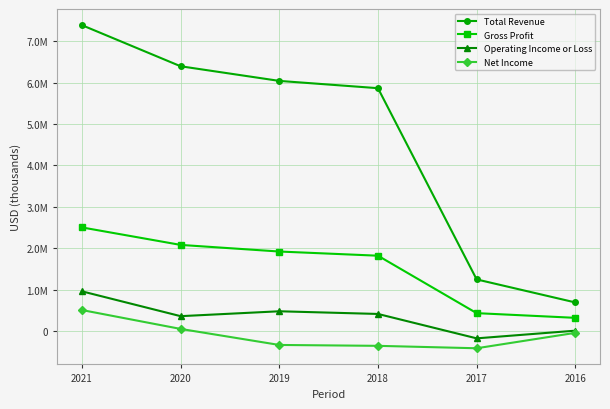

True or false: Total Revenue and Operating Income or Loss cross at least once.

False